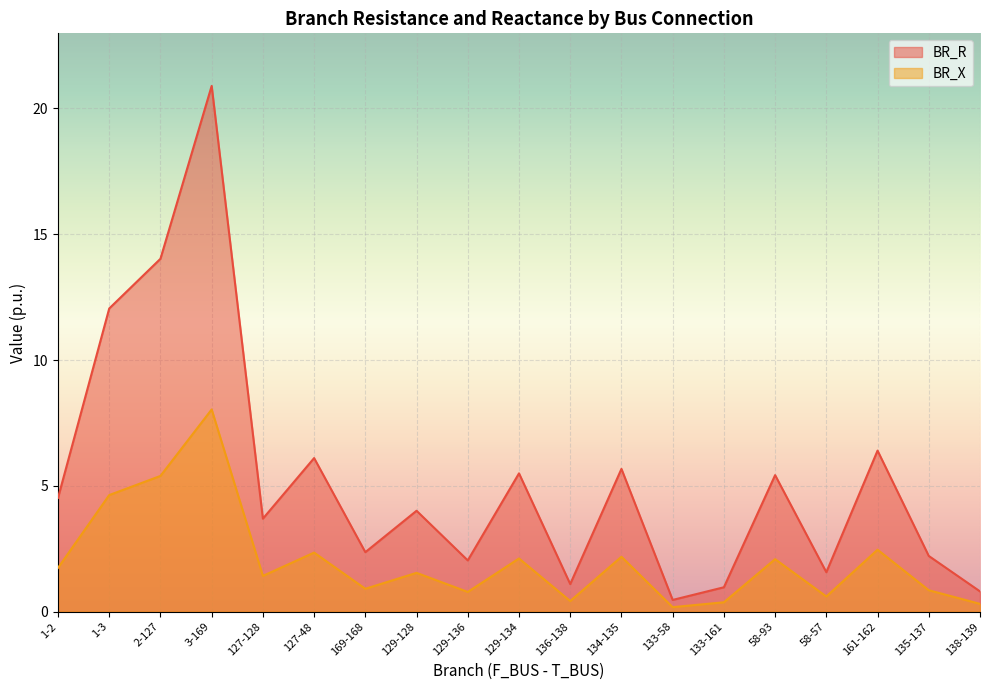

True or false: BR_R and BR_X intersect in this chart.

False